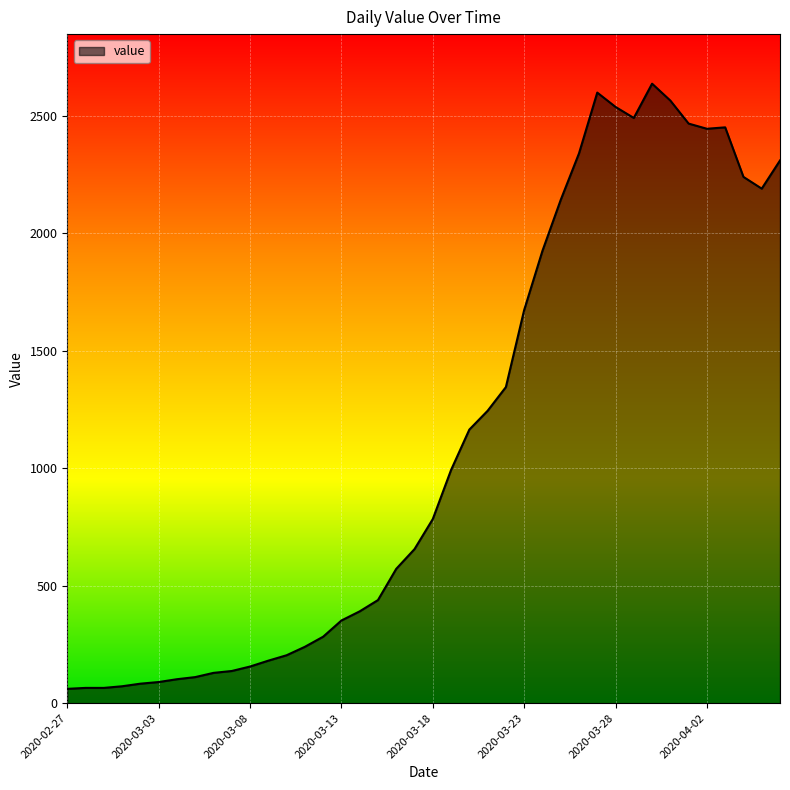

What is the greatest value displayed?

2638